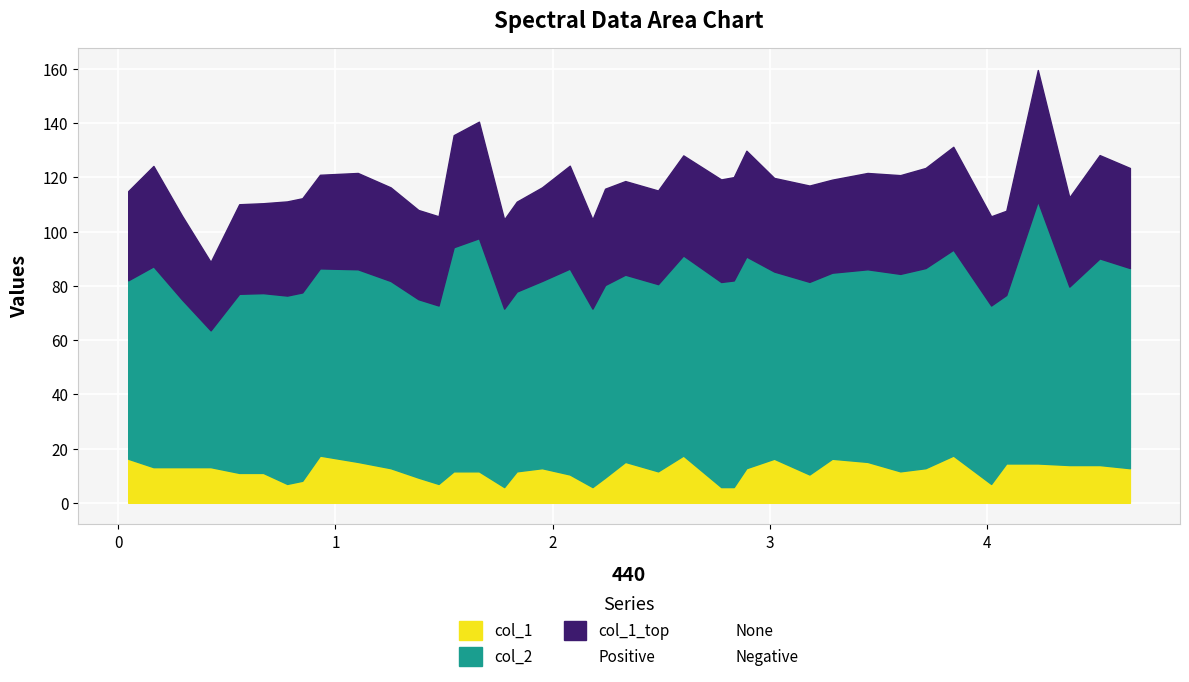

What is the maximum value for Positive?

17.4